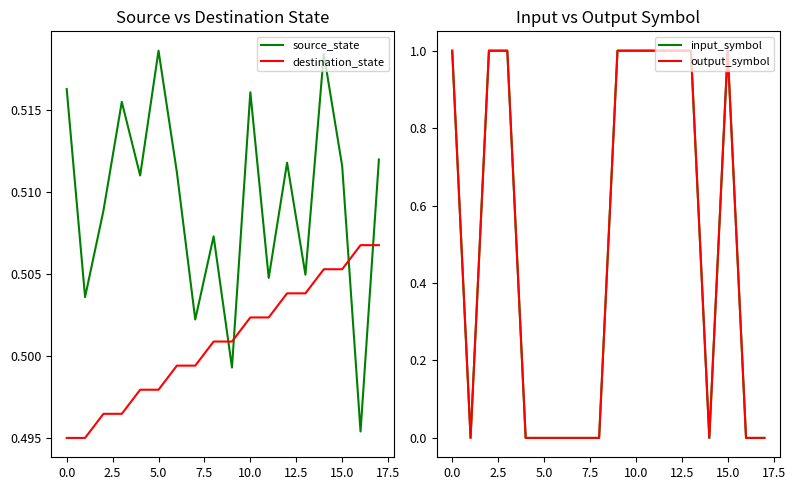

Which series has the largest range (max minus min)?

input_symbol